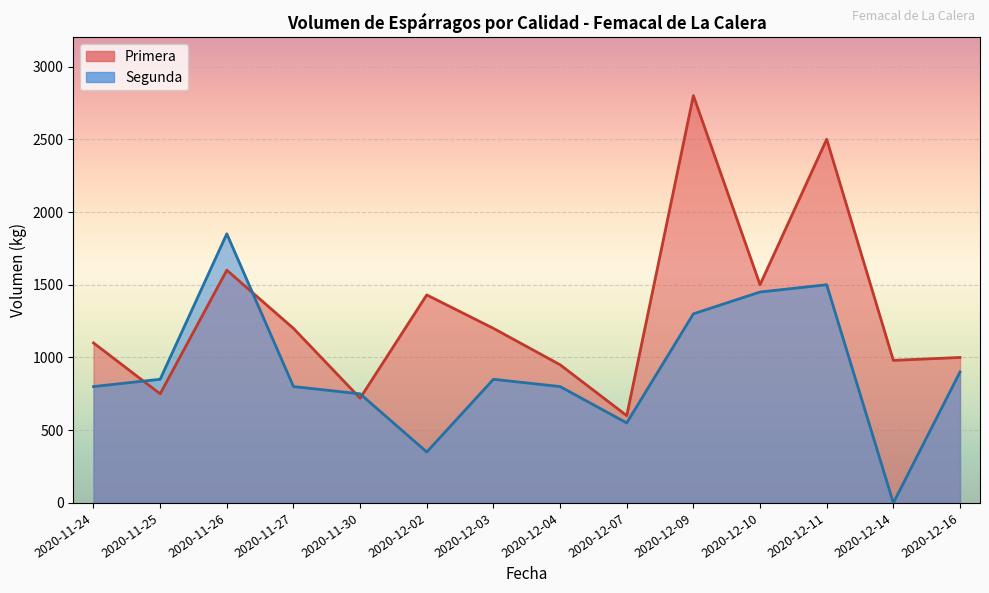

What is the difference between the maximum and minimum values in the Segunda series?

1850